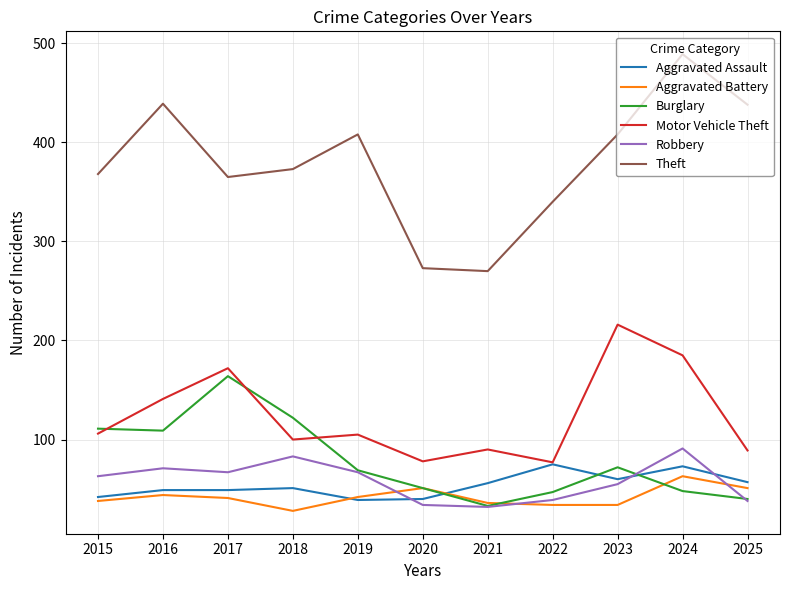

What is the average value of the Aggravated Battery series?

42